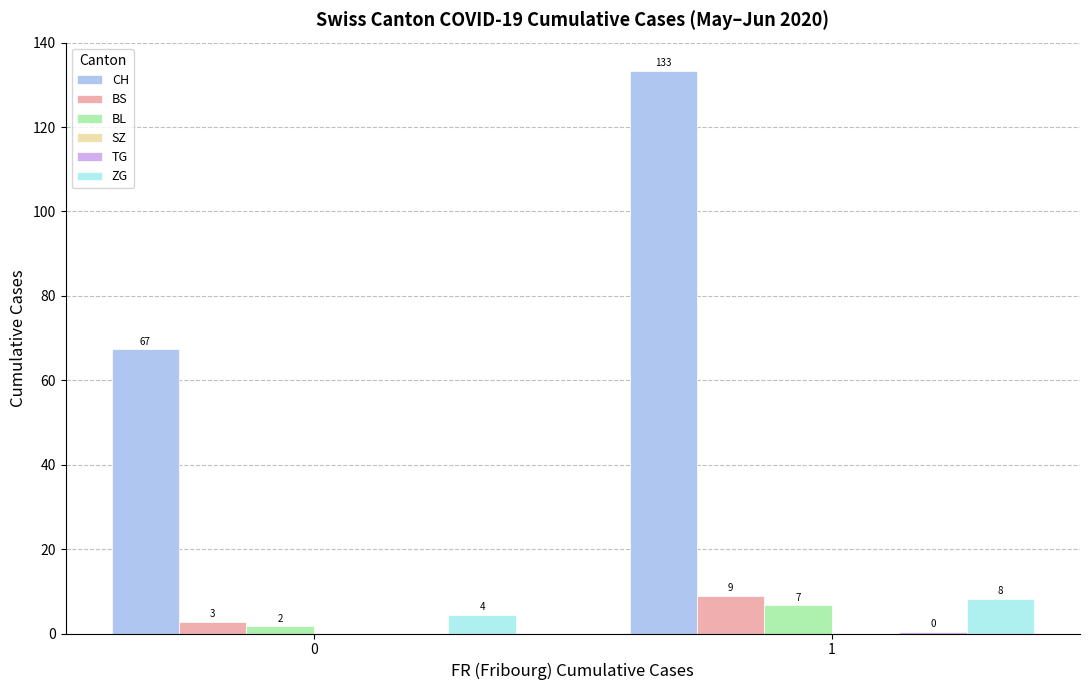

Does the chart contain stacked bars?

No